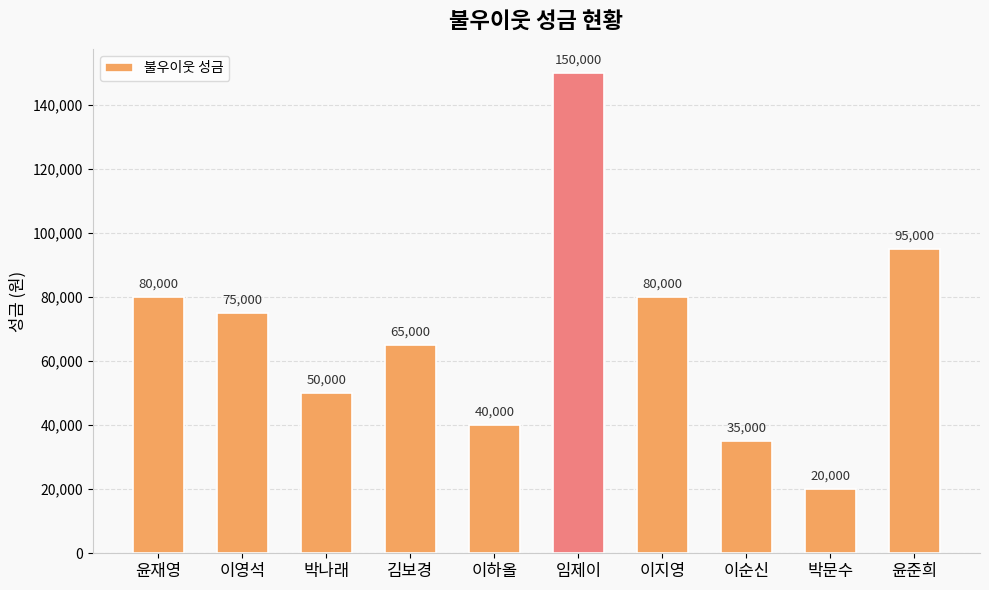

Reading left to right, transcribe all the data shown in this chart.

80000	75000	50000	65000	40000	150000	80000	35000	20000	95000